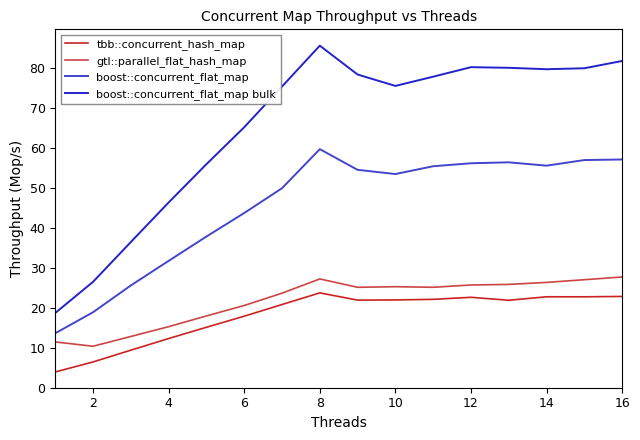

Which series has the widest spread of values?

boost::concurrent_flat_map bulk